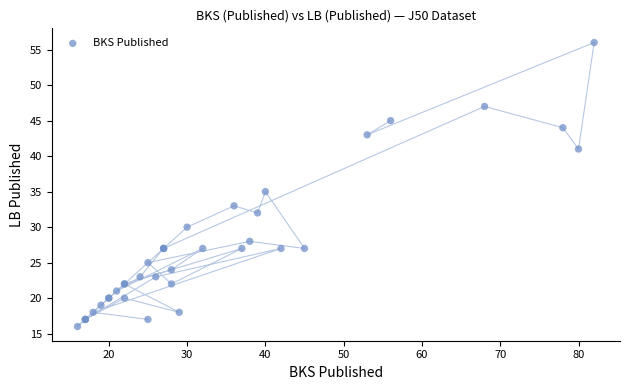

What Y value in the scatter plot is closest to 36?

35